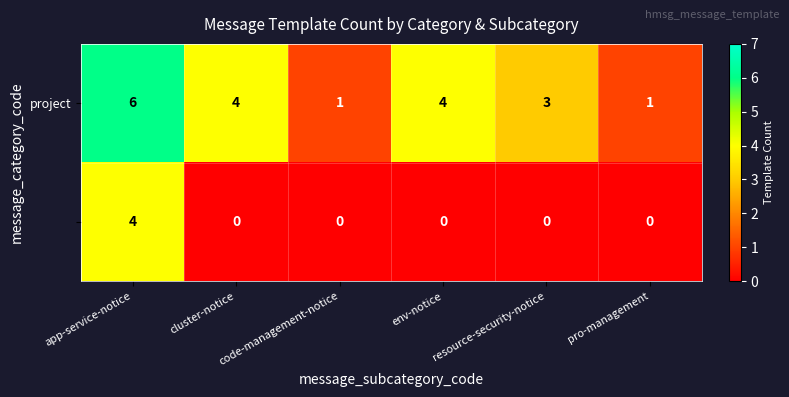

At which category is the sum across all series the highest?

app-service-notice